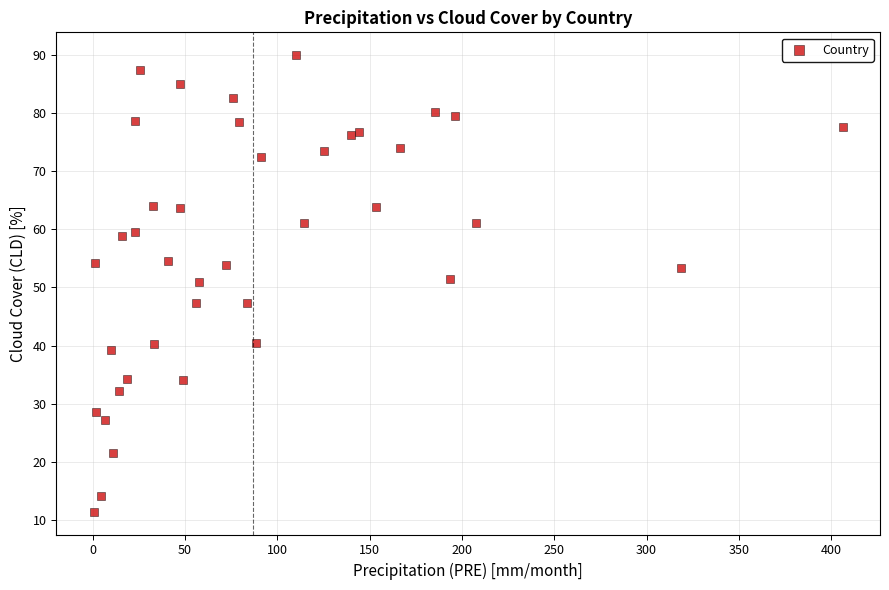

What is the range of Y values (max minus min)?

78.6